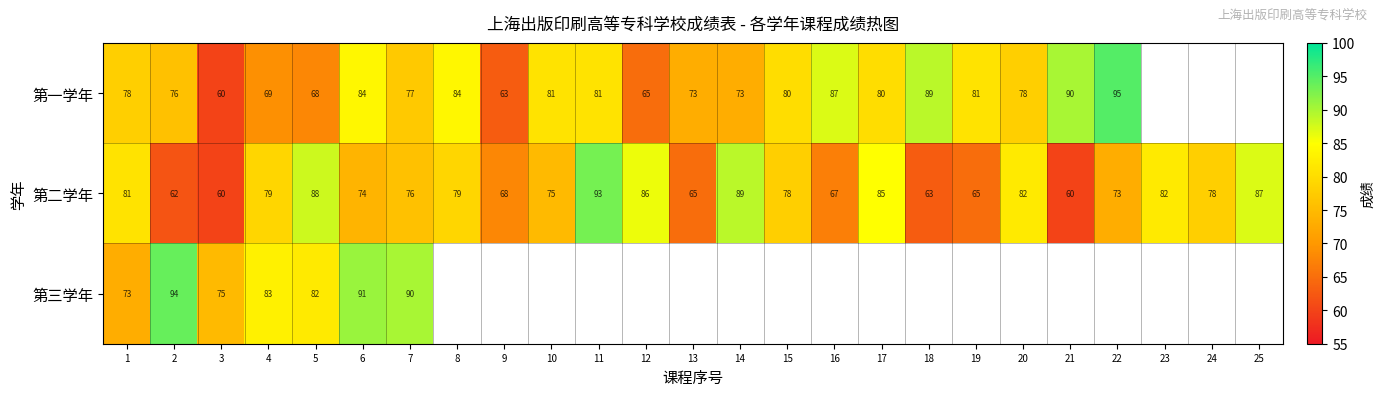

At which category is the sum across all series the highest?

6